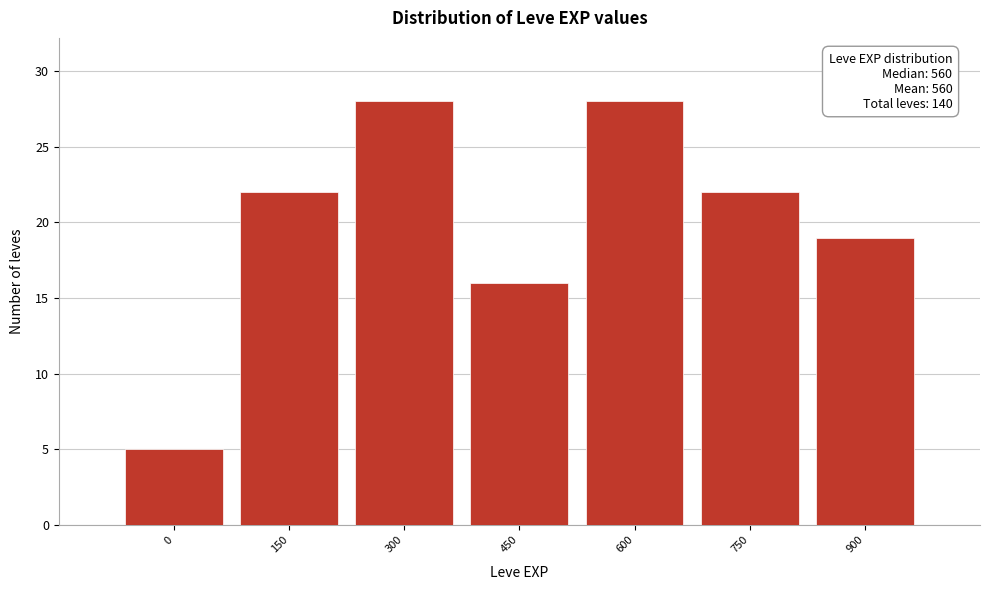

Reading right to left, transcribe all the data shown in this chart.

19	22	28	16	28	22	5